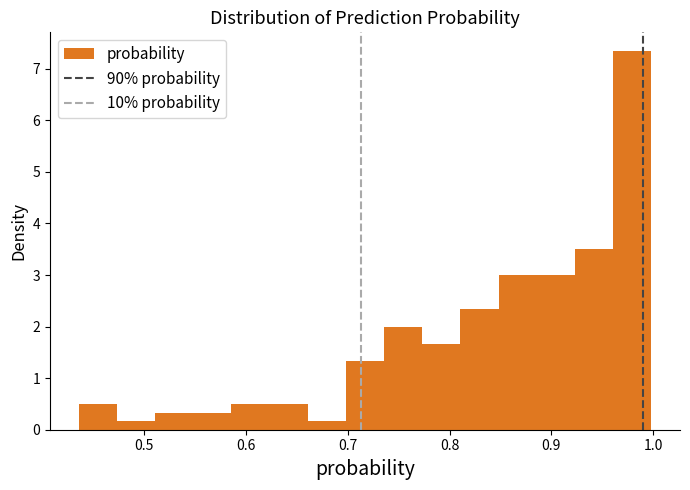

Read against the x-axis, roughly where is the centre of the tallest bar?

0.98